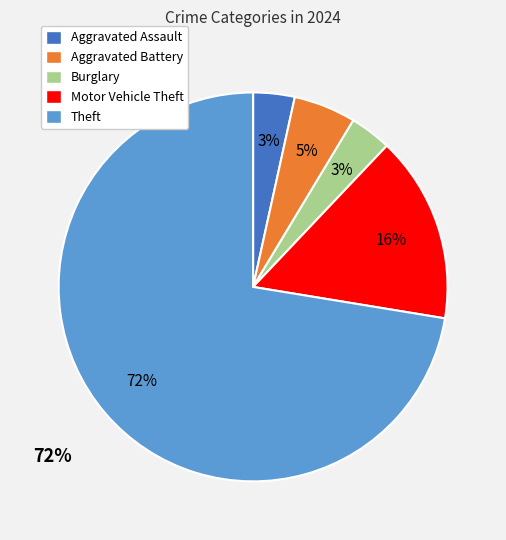

How much of the chart is everything except Theft?

27.6%